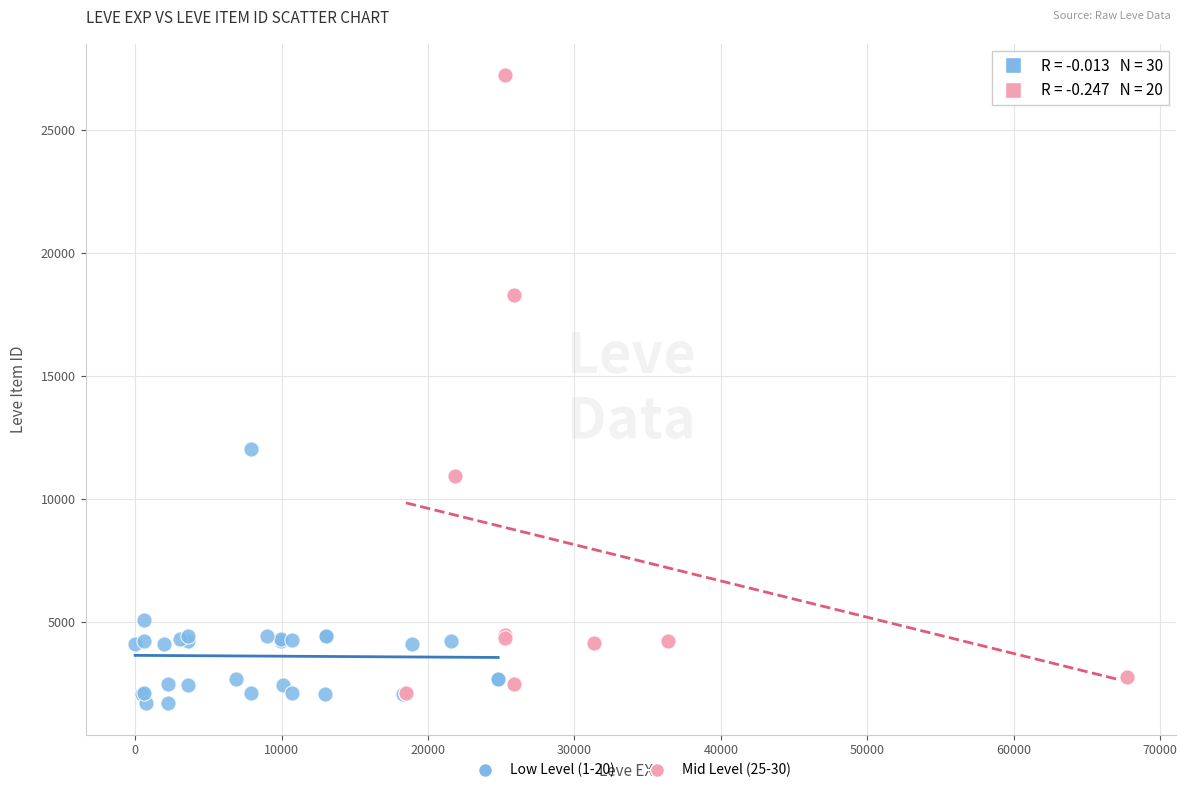

Which series has the largest Y range (max minus min)?

Mid Level (25-30)